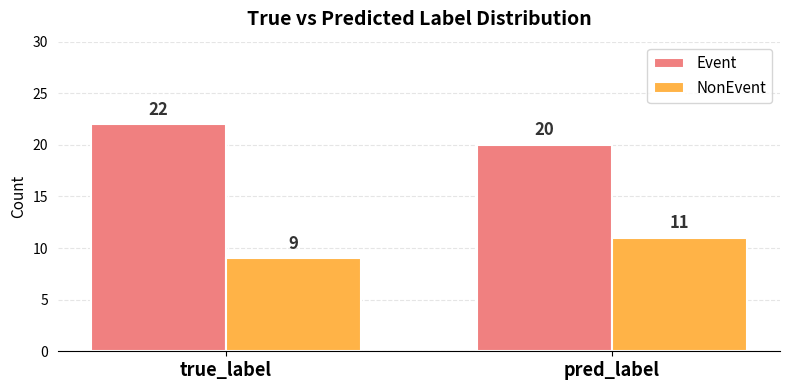

Which label corresponds to the largest value in the chart?

true_label